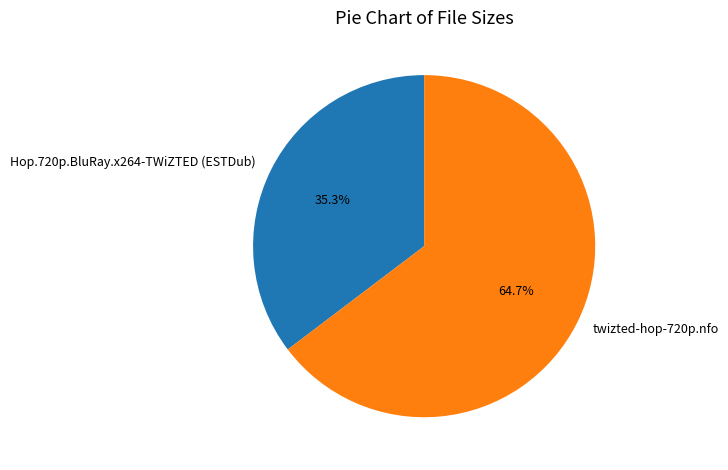

The Hop.720p.BluRay.x264-TWiZTED (ESTDub) slice represents 43% of the pie. True or false?

False